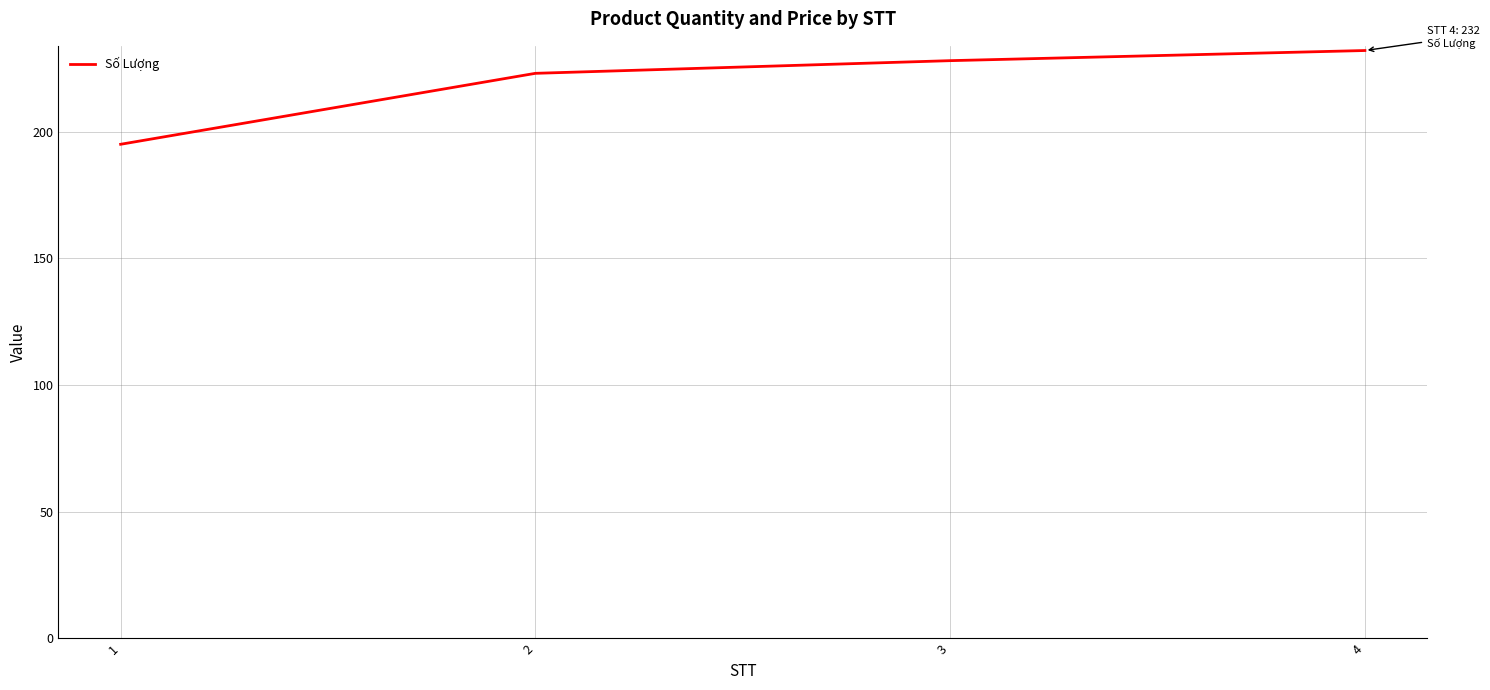

What is the sum of the values at 3 and 4?

460